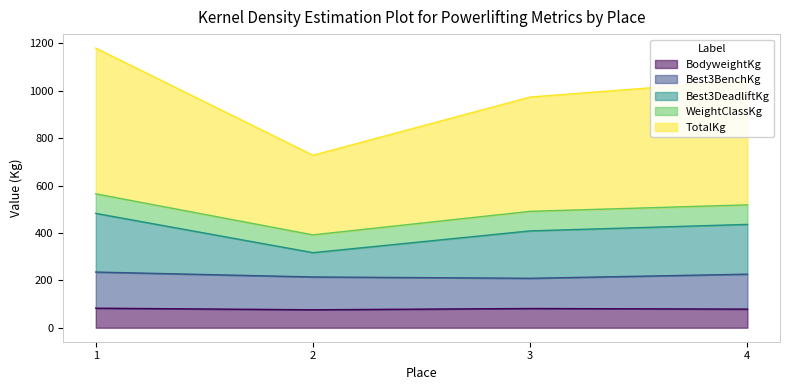

True or false: BodyweightKg and TotalKg cross at least once.

False